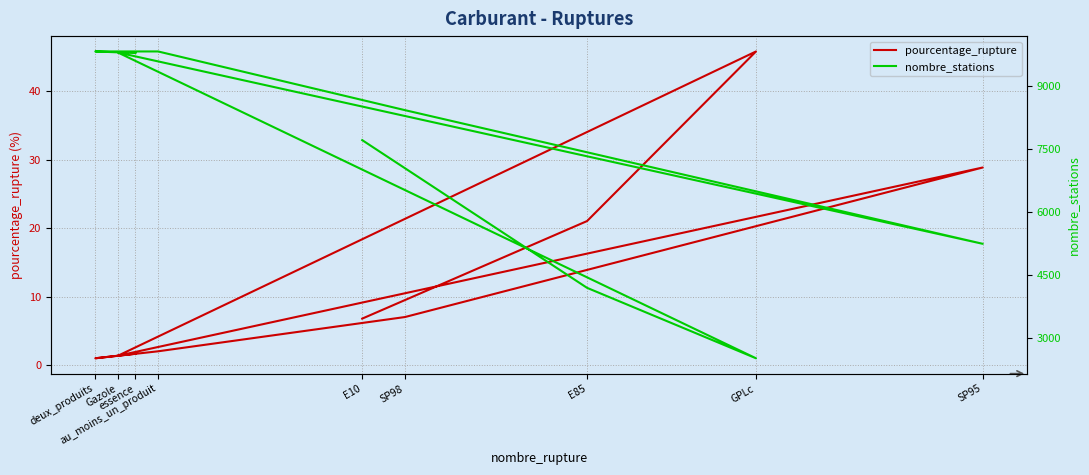

What is the lowest value of the pourcentage_rupture series?

1.0